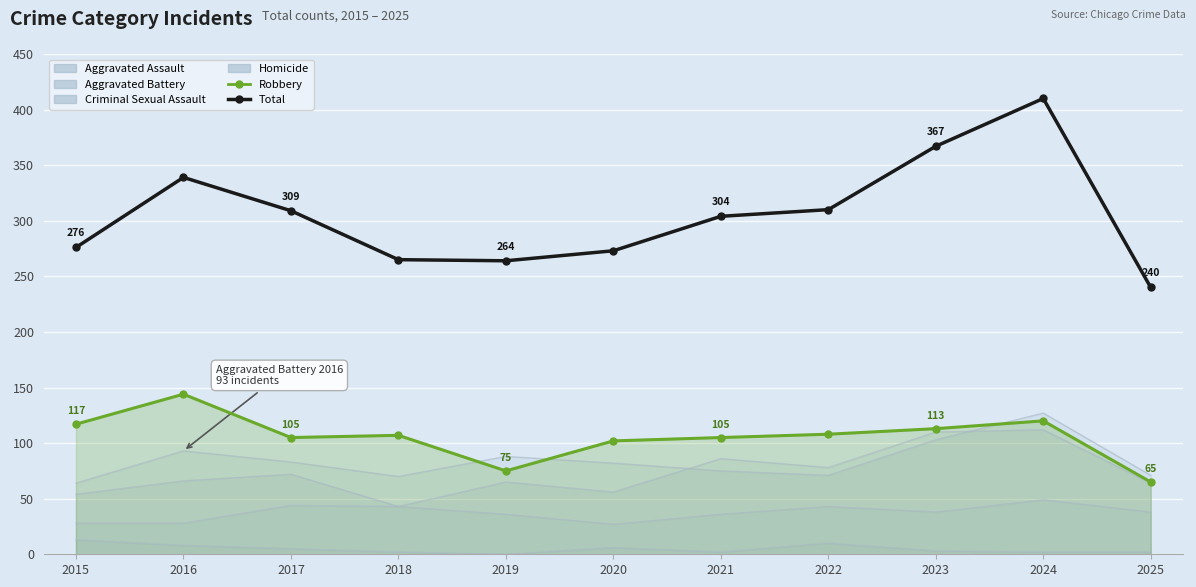

Is it true that Total equals 494 at 2022?

False